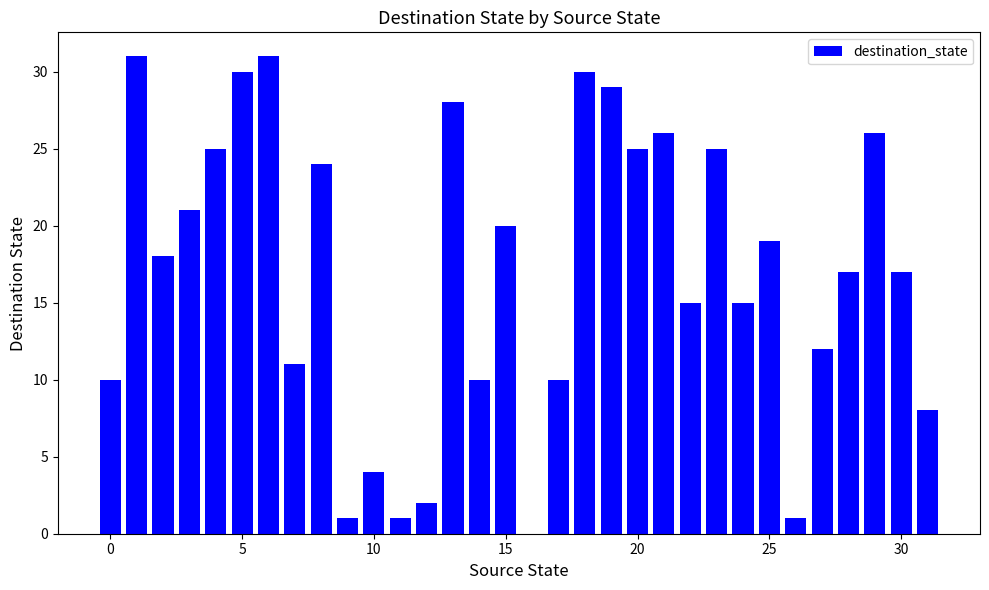

Are the bars horizontal?

No